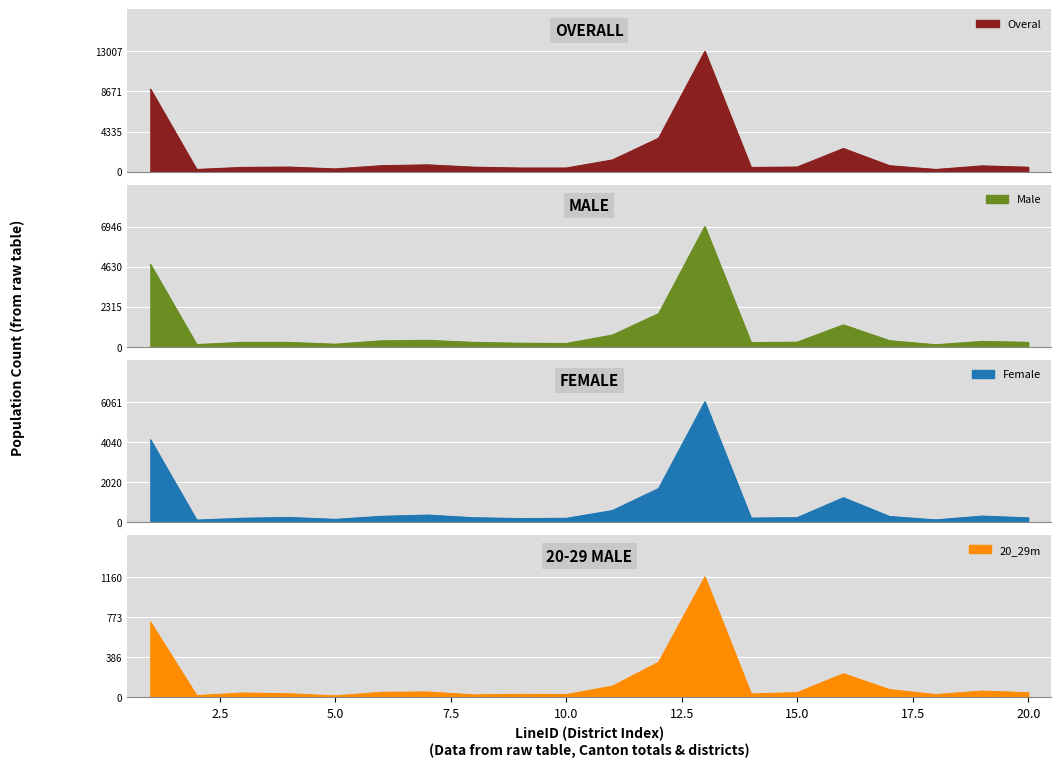

How many lines are shown in the chart?

4